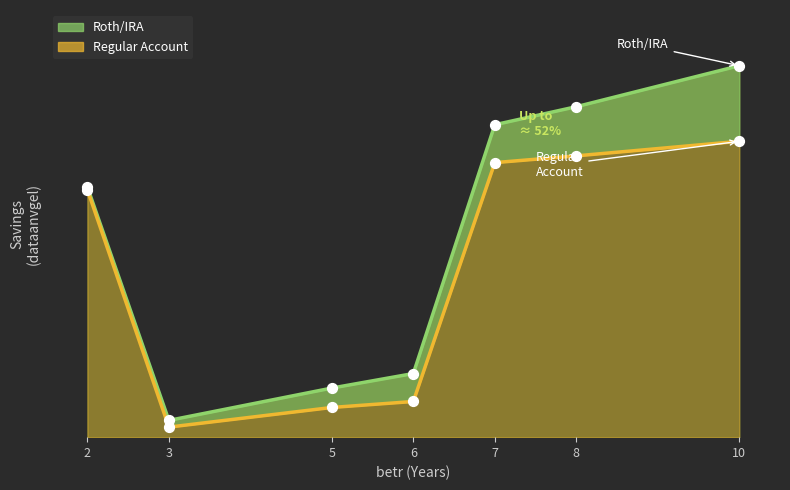

What are all the series names shown in the legend?

Roth/IRA, Regular Account